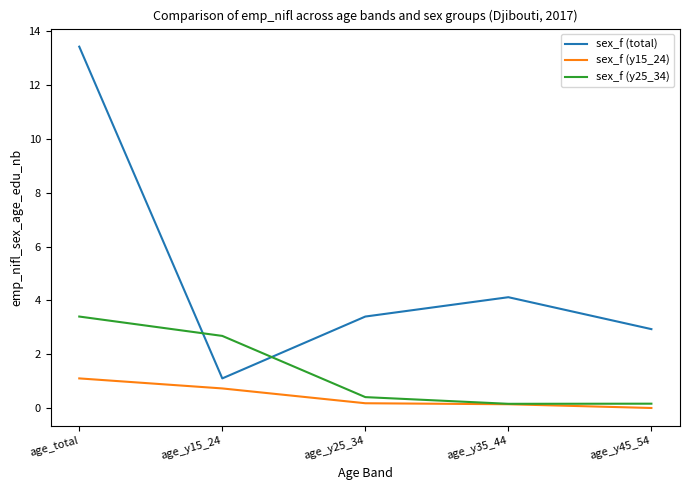

At how many categories does at least one series exceed 5?

1